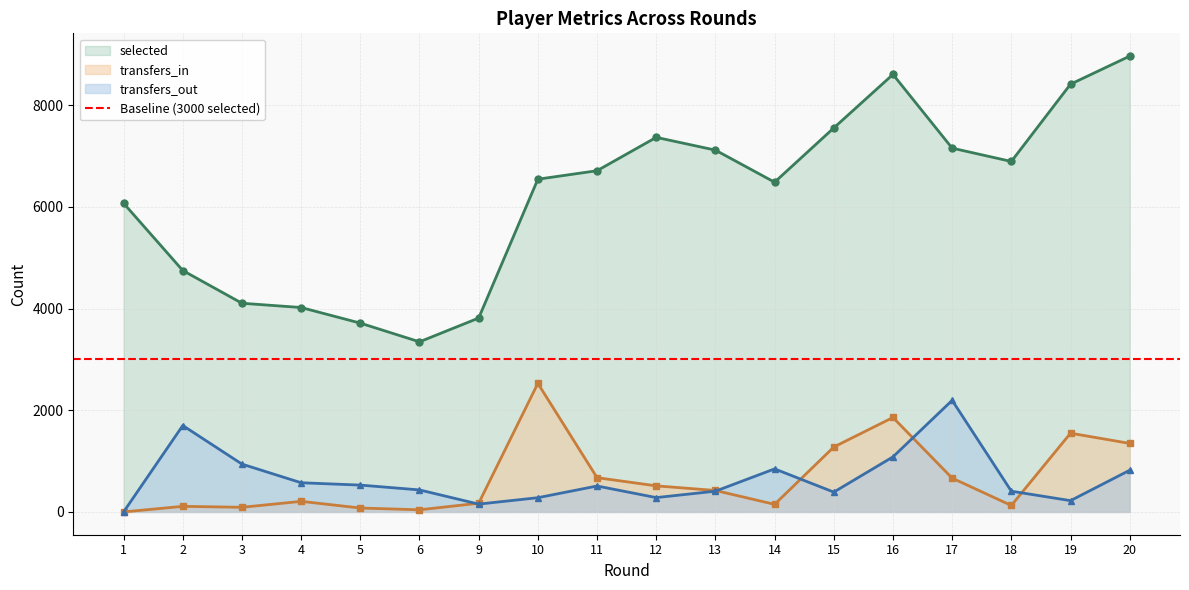

The value of transfers_out at 16 is 1083. True or false?

True